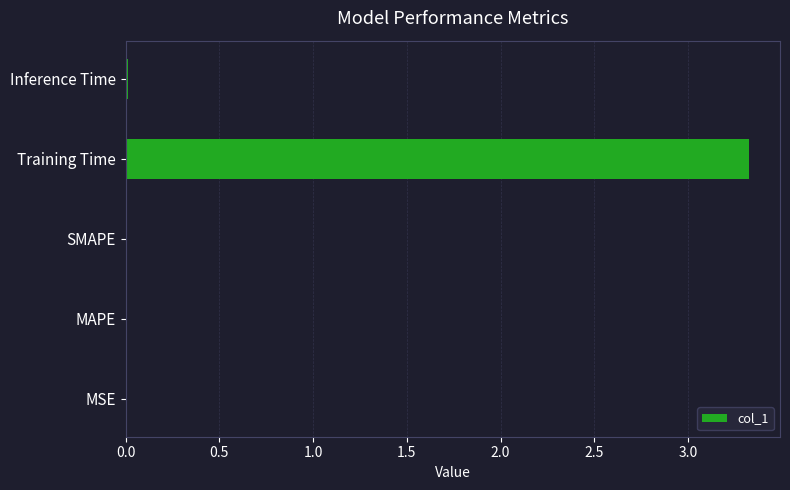

Are the bars grouped side by side (vs. stacked)?

No